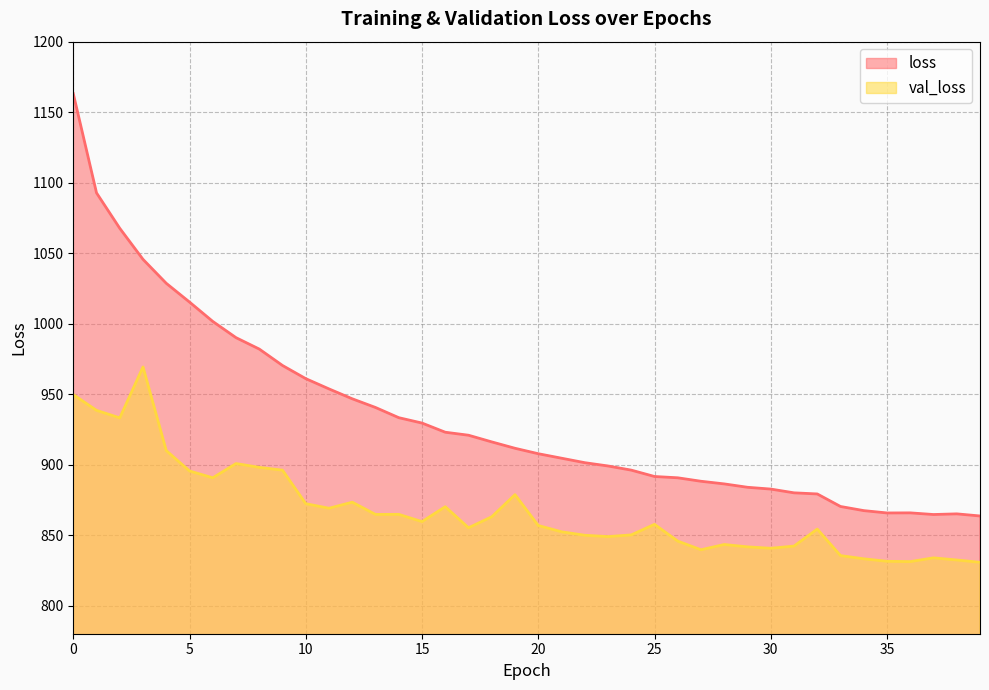

How many interior local peaks does the loss series have?

2